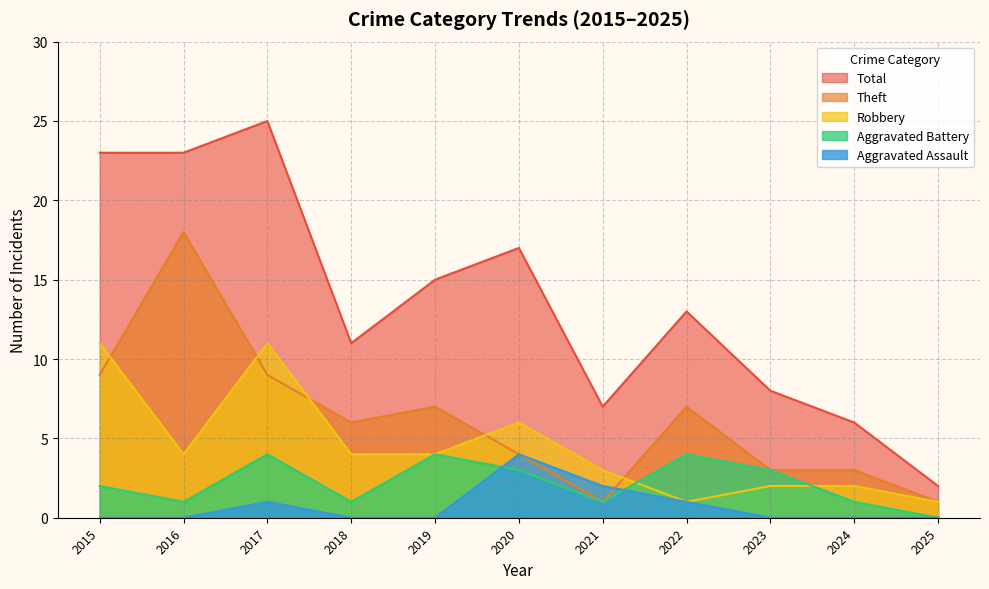

List the series in order of their peak value, highest first.

Total, Theft, Robbery, Aggravated Assault, Aggravated Battery